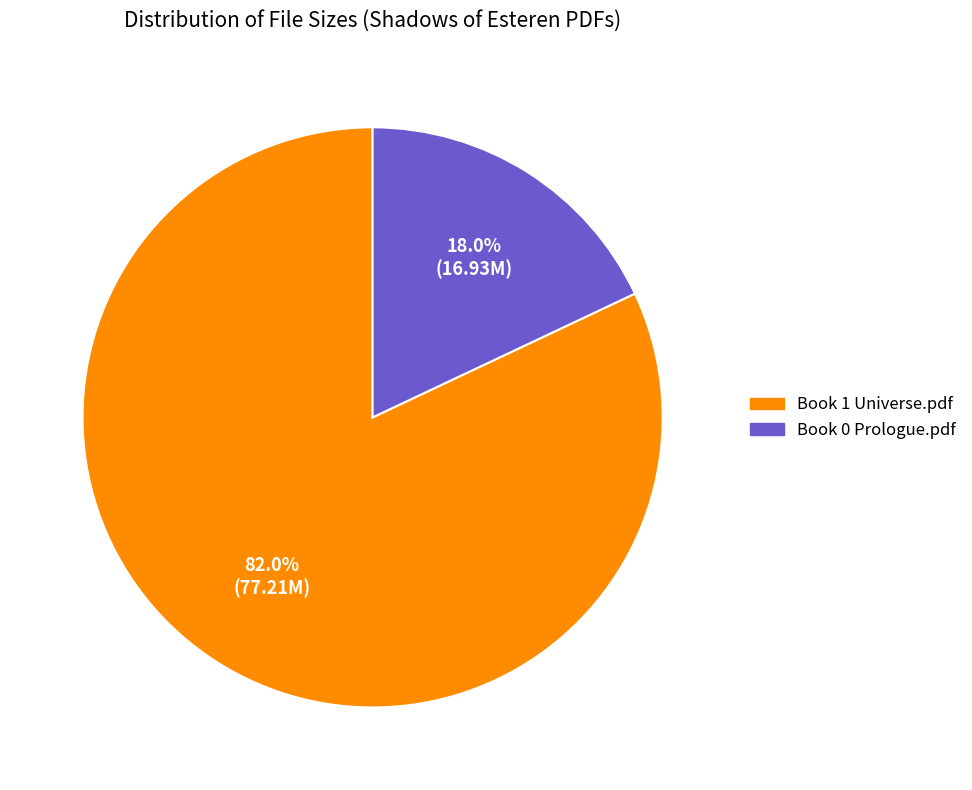

Count the number of slices in the pie.

2